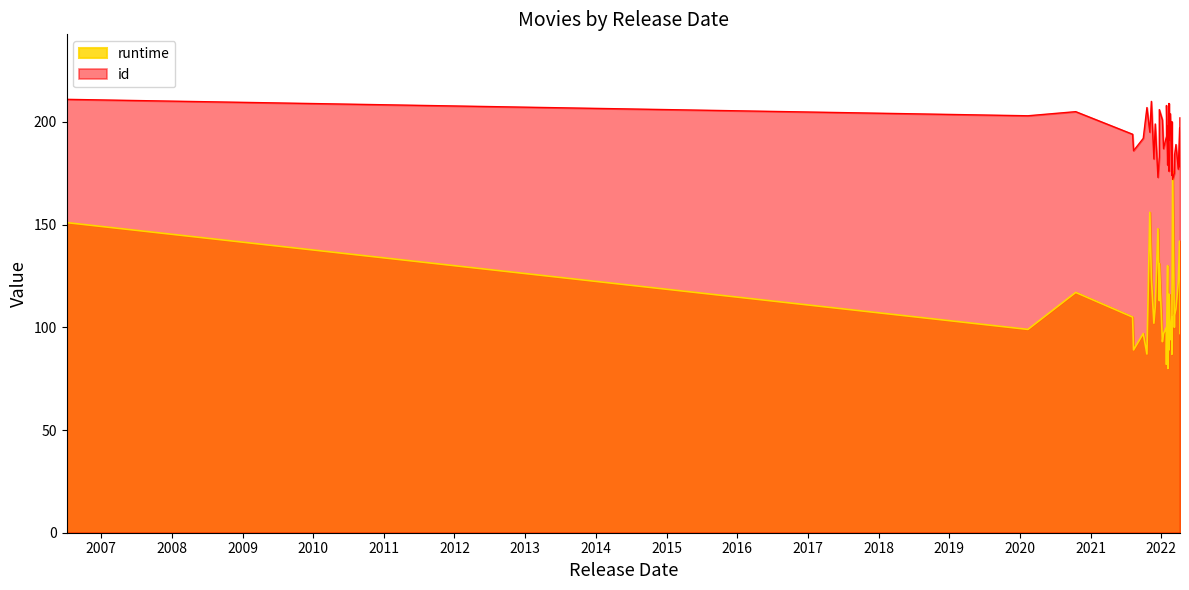

The runtime series shows 189 at 2022-02-03. True or false?

False